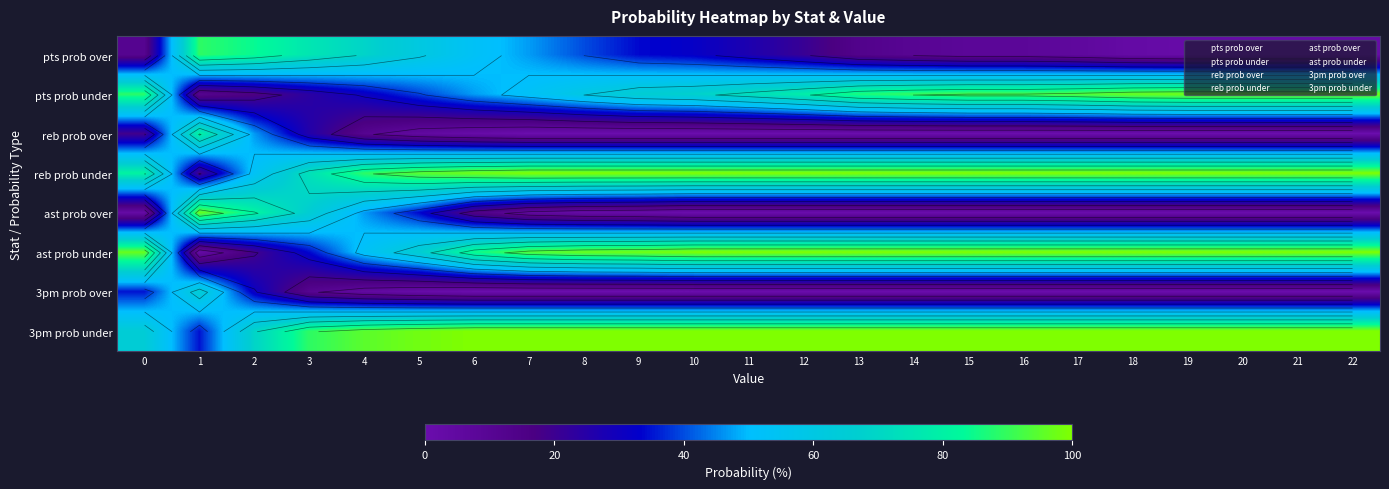

What is the spread (max minus min) of values at 17?

100